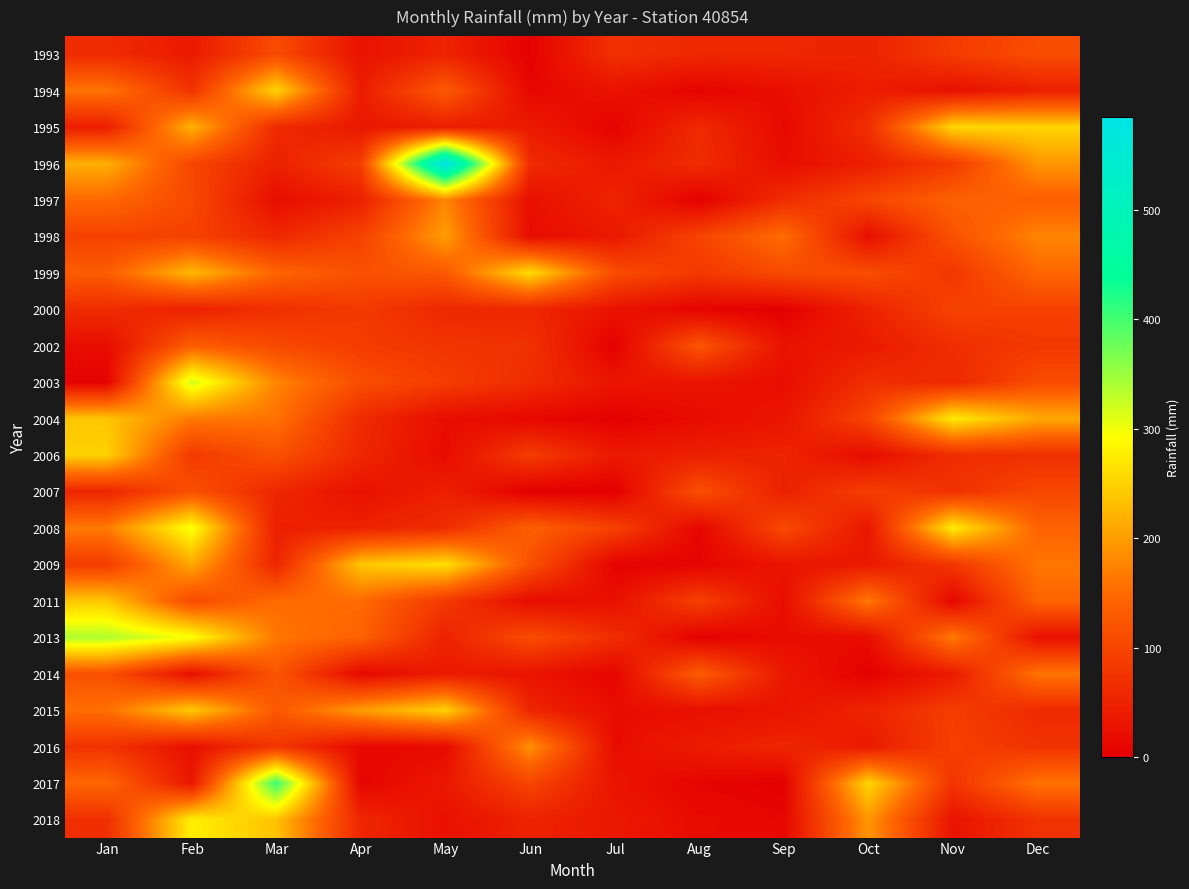

What is the difference between the highest and lowest values at Sep?

152.6